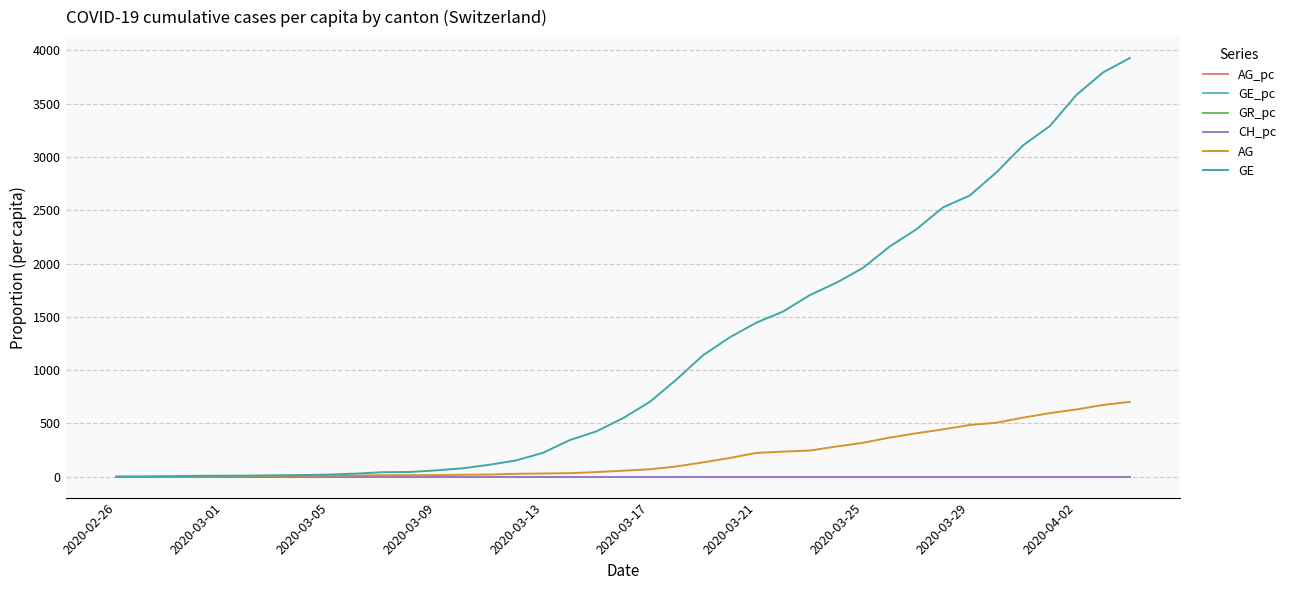

Which series has the largest range (max minus min)?

GE